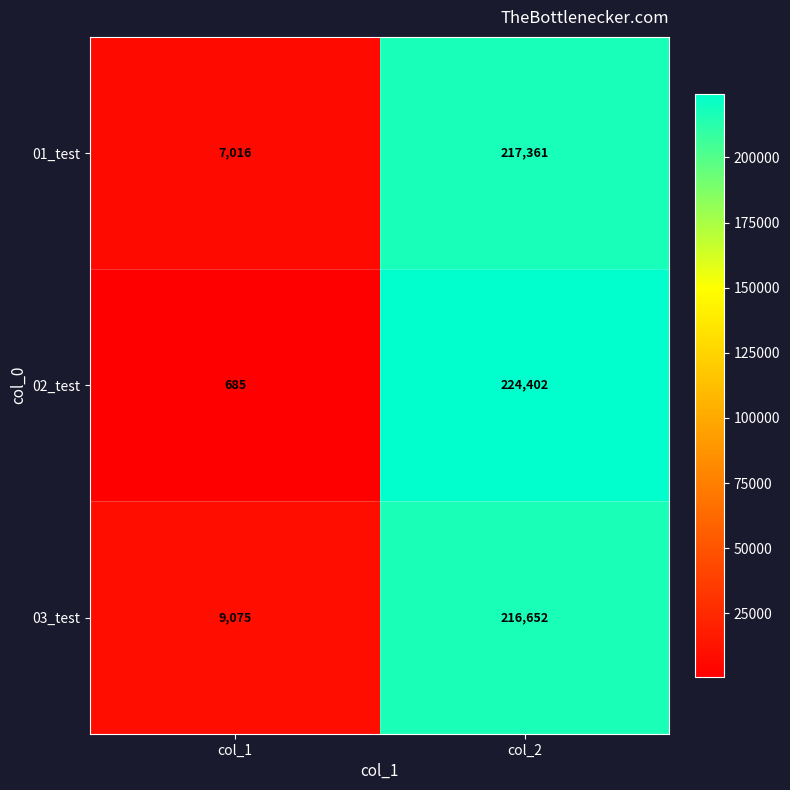

What is the spread (max minus min) of values at col_1?

8390